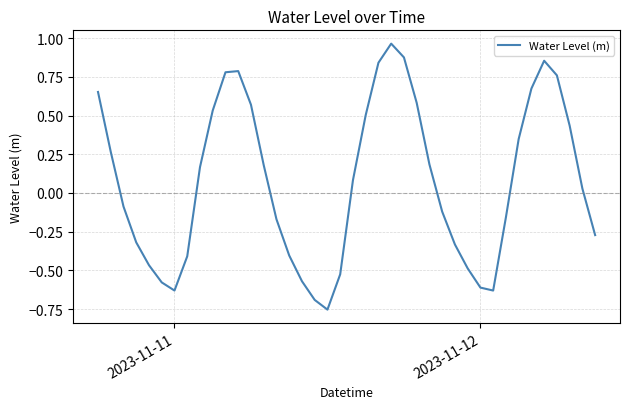

What is the average value?

0.1